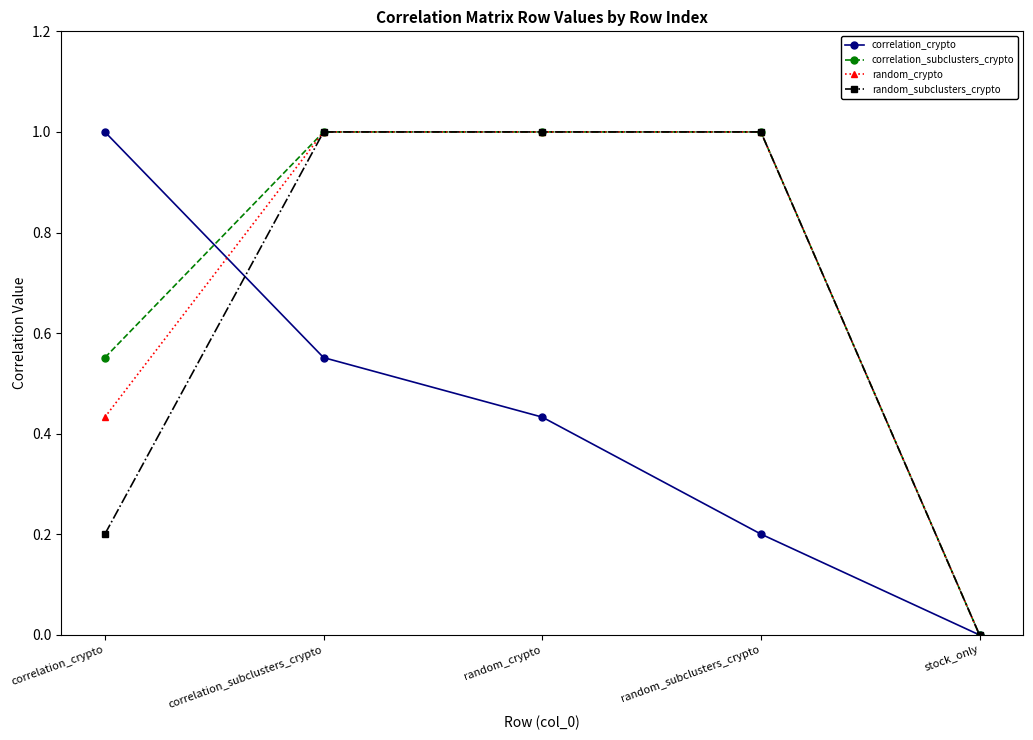

Rank the categories by correlation_crypto value from lowest to highest.

stock_only, random_subclusters_crypto, random_crypto, correlation_subclusters_crypto, correlation_crypto